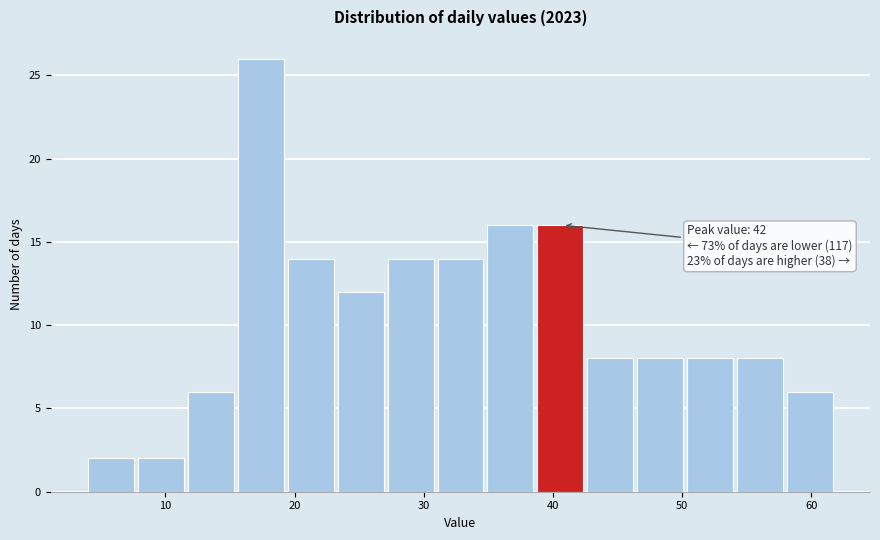

Read against the x-axis, roughly where is the centre of the tallest bar?

17